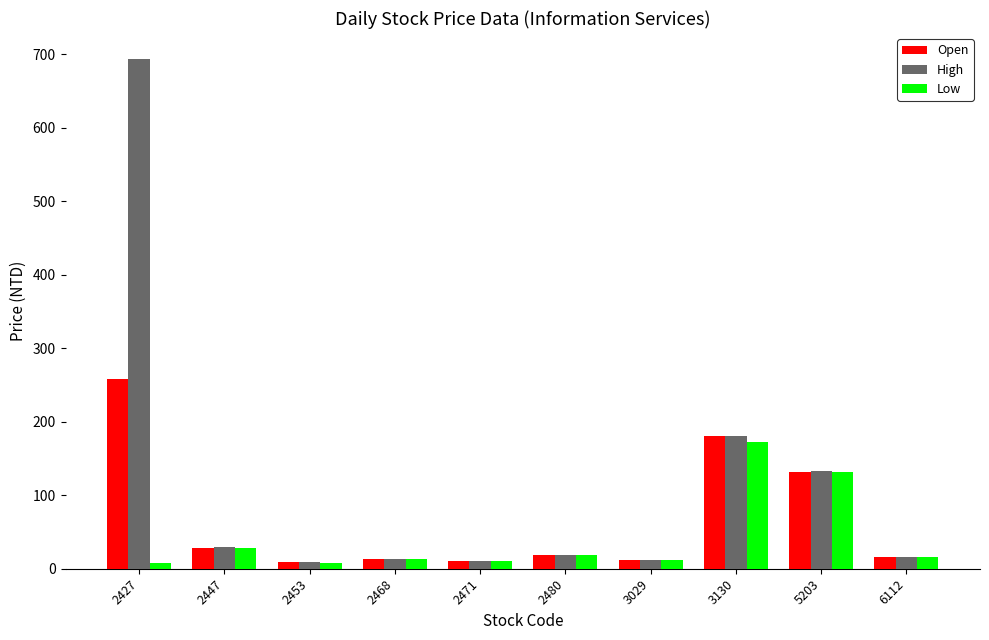

What is the difference between the maximum and minimum values in the Open series?

249.3